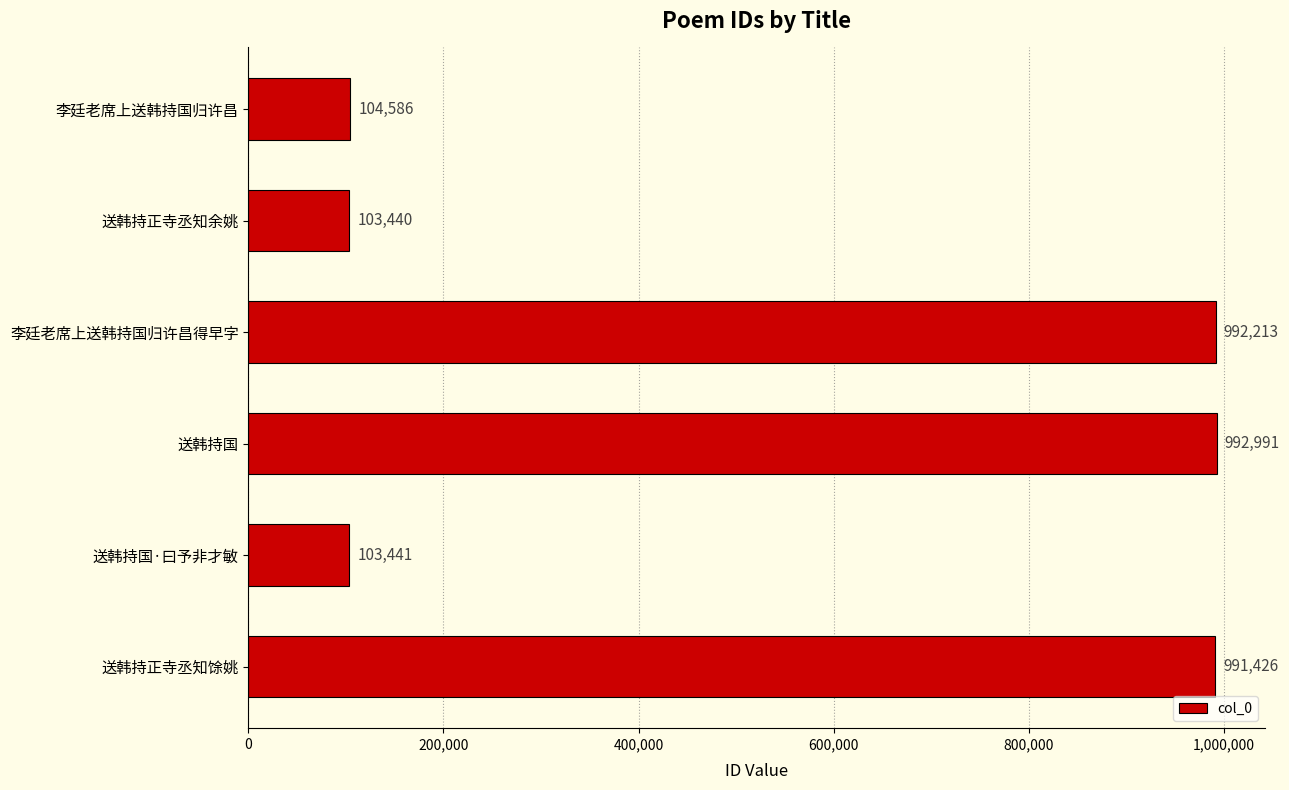

Rank the categories by value from lowest to highest.

送韩持正寺丞知余姚, 送韩持国·曰予非才敏, 李廷老席上送韩持国归许昌, 送韩持正寺丞知馀姚, 李廷老席上送韩持国归许昌得早字, 送韩持国